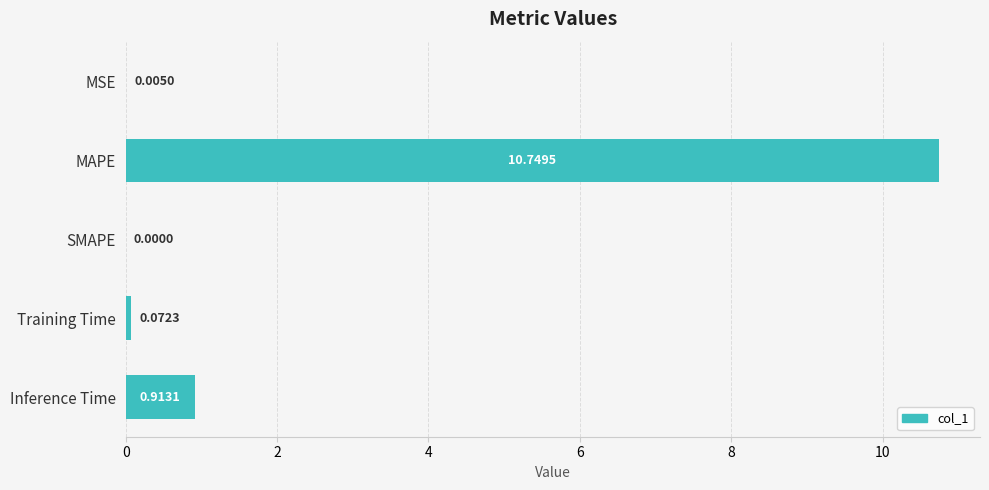

What is the sum of all values?

11.7